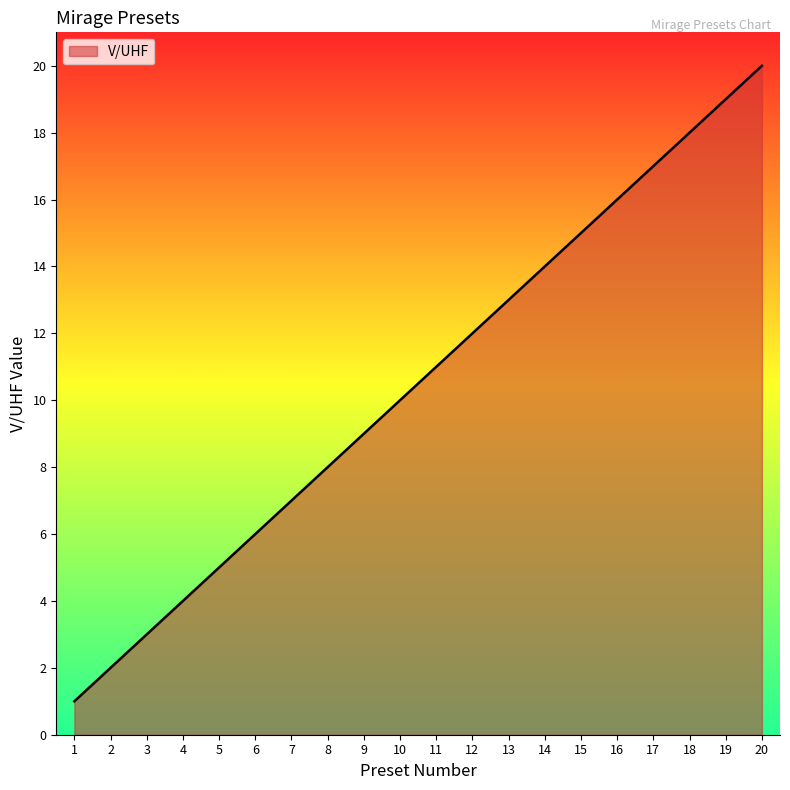

Count the number of data series in this chart.

1